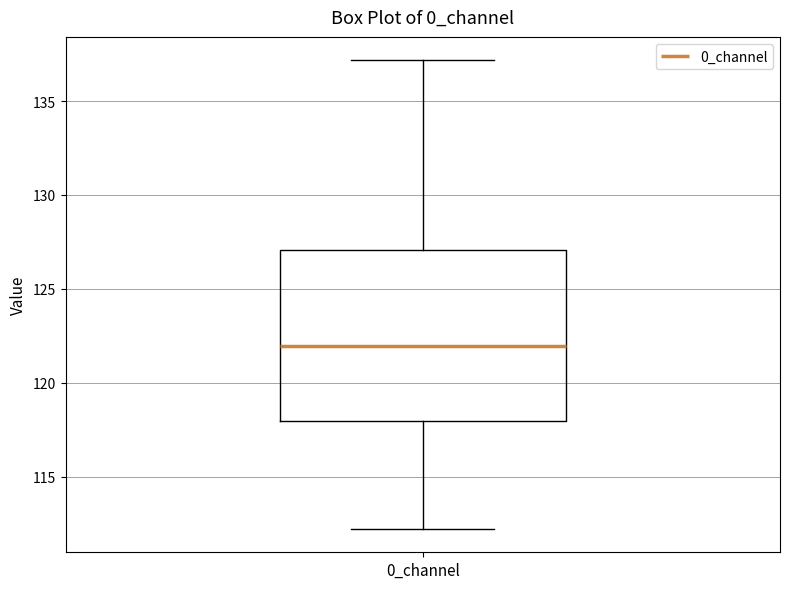

Transcribe this box plot: give where the median line is, the range the box spans, and where the two whiskers end, as read against the y-axis. The values are not printed on the chart, so give them approximately, as read against the axis.

median 122, box 118 to 127, whiskers 112 to 137